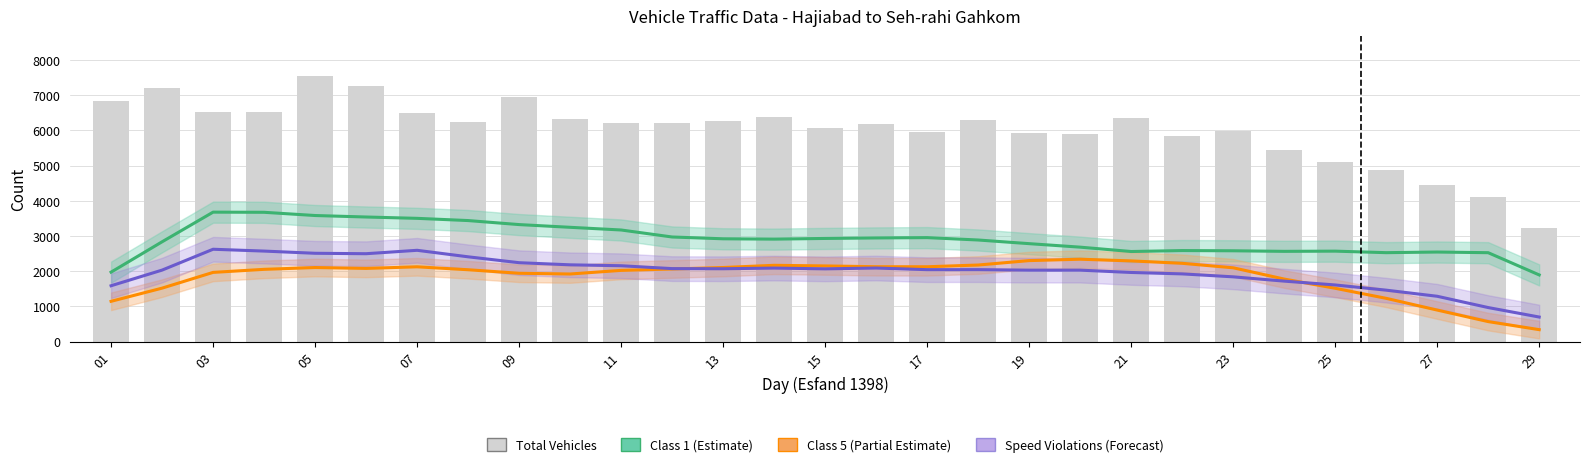

What is the value of the Total Vehicles bar at the 17th from the left?

5945.0